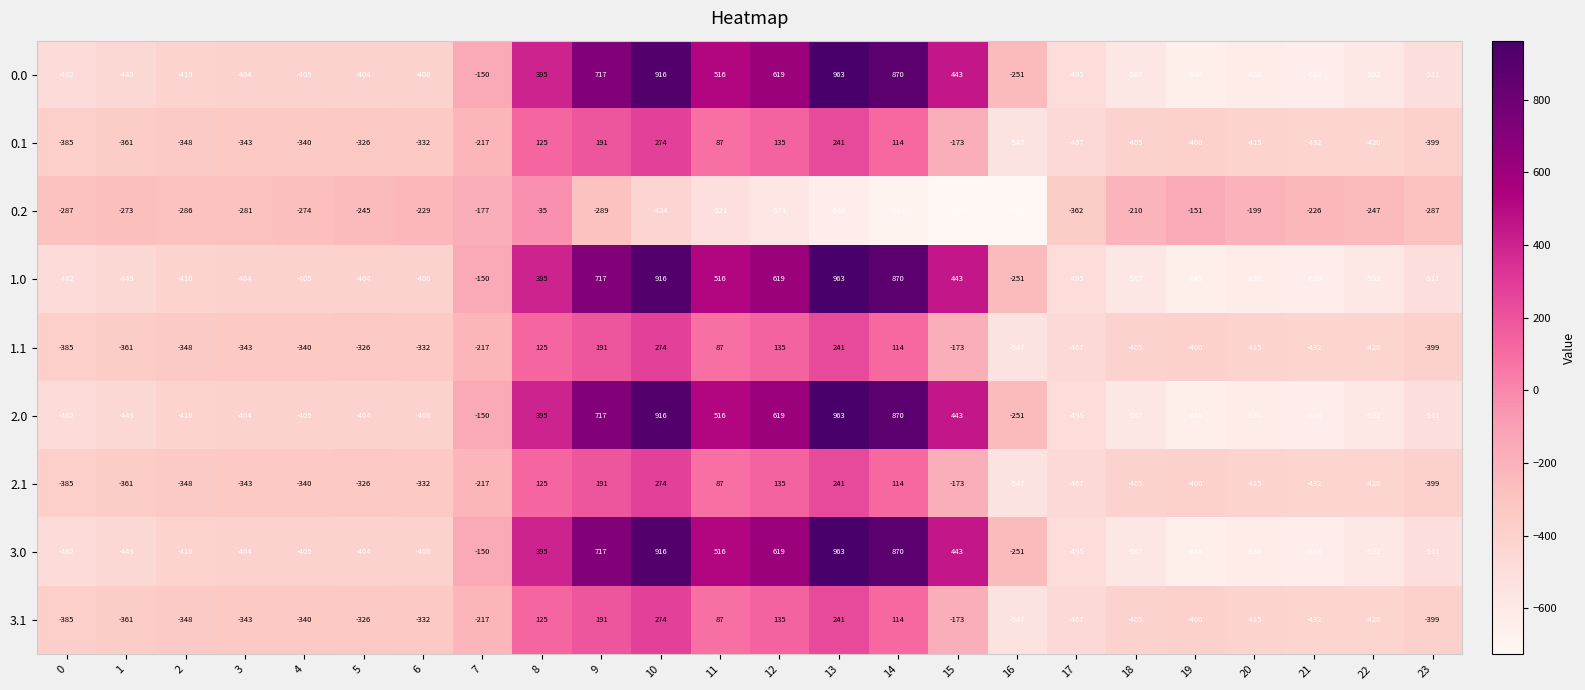

What is the average value of the 0.1 series?

-214